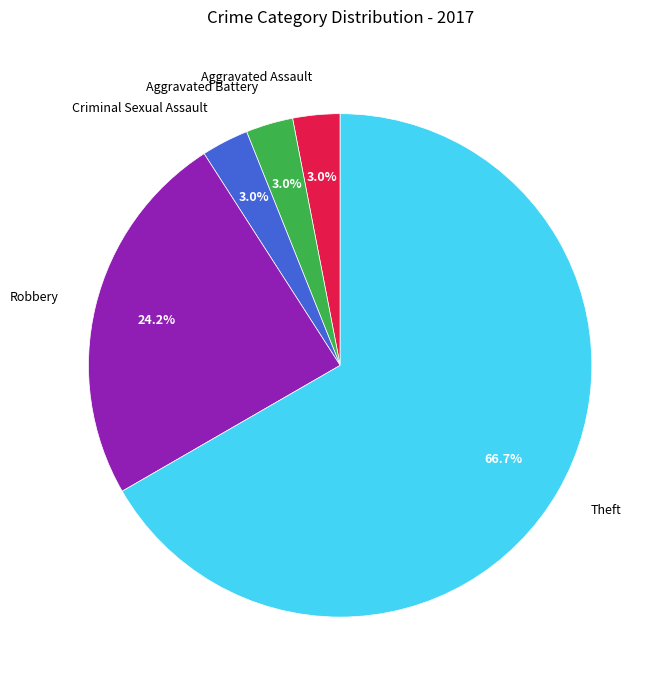

How many segments does this pie chart have?

5